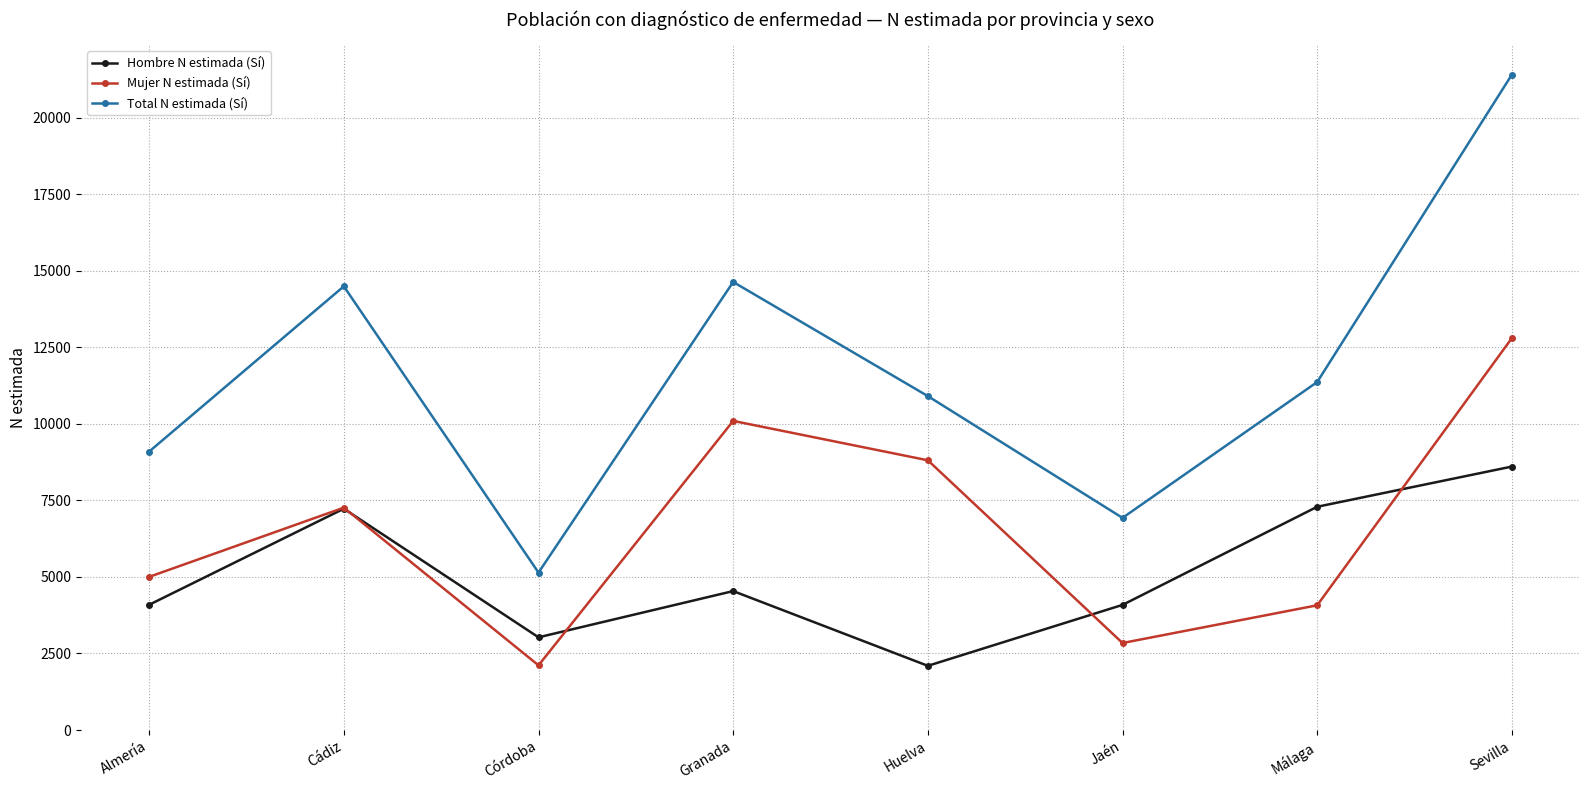

What is the total value across all series at Almería?

18189